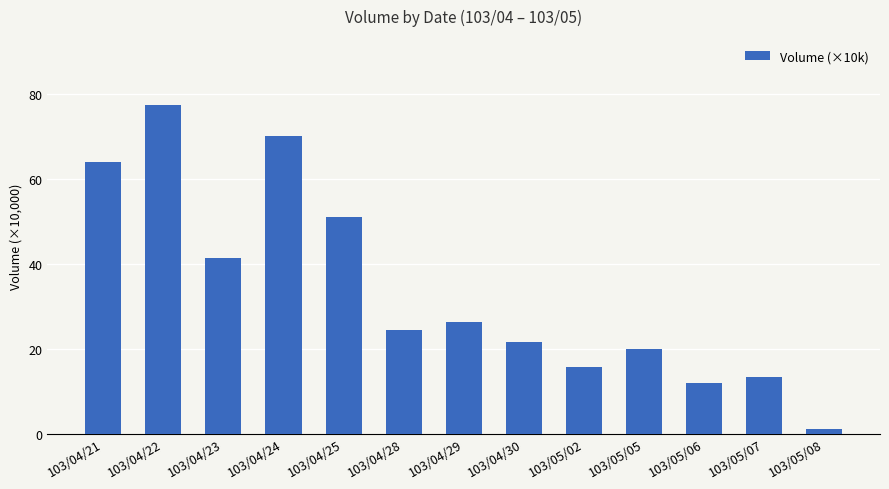

What is the value of the 5th bar from the left?

51.0